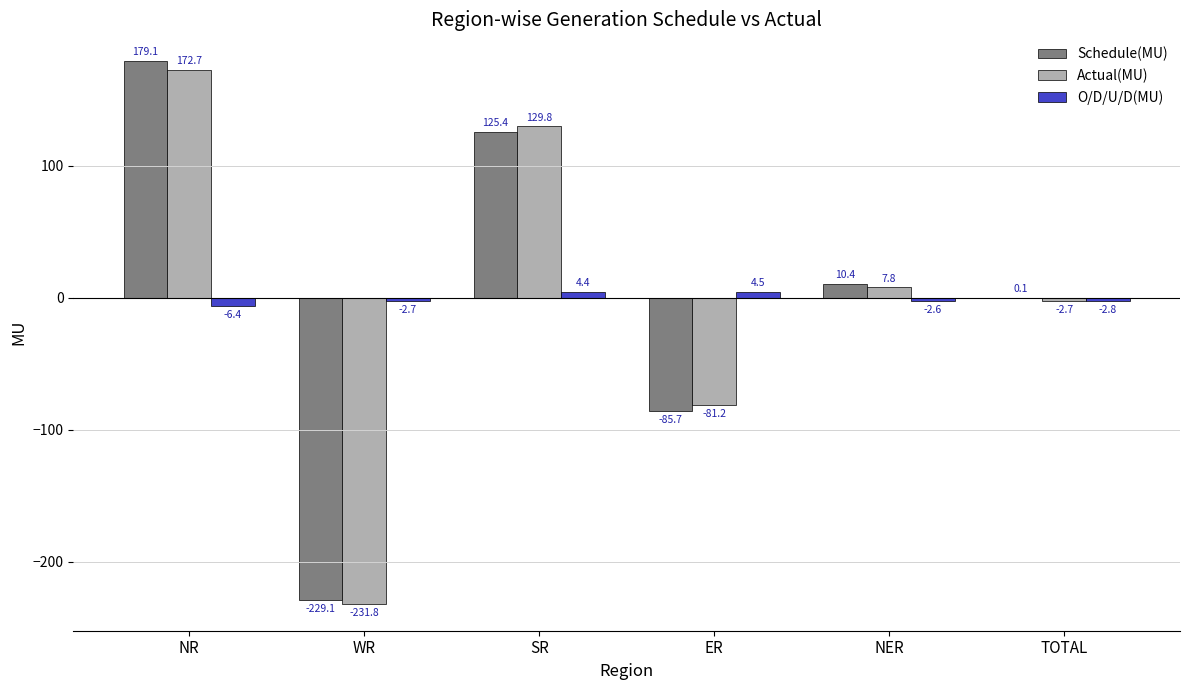

Where does the O/D/U/D(MU) series first go above -2?

SR